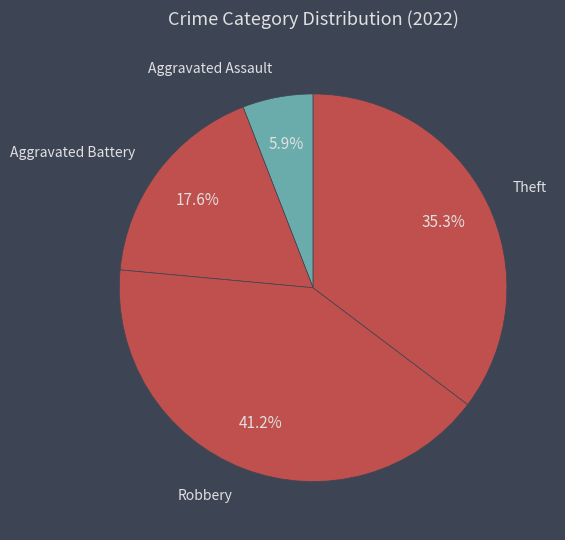

True or false: Robbery accounts for 41% of the total.

True